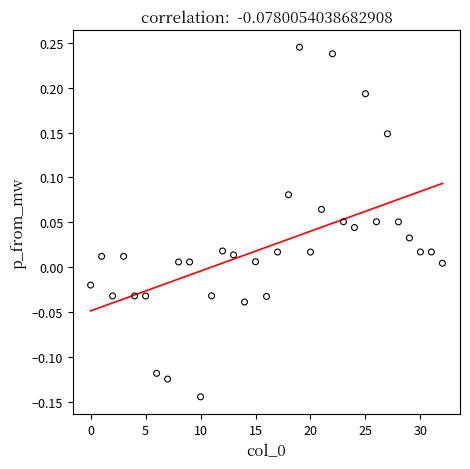

What is the range of Y values (max minus min)?

0.4